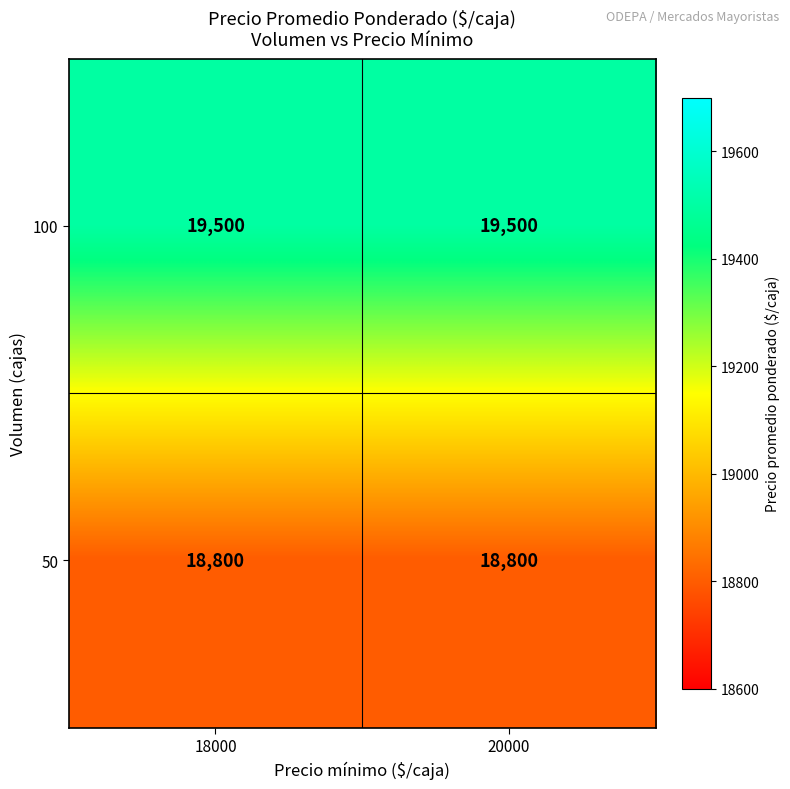

What is the greatest value displayed?

19500